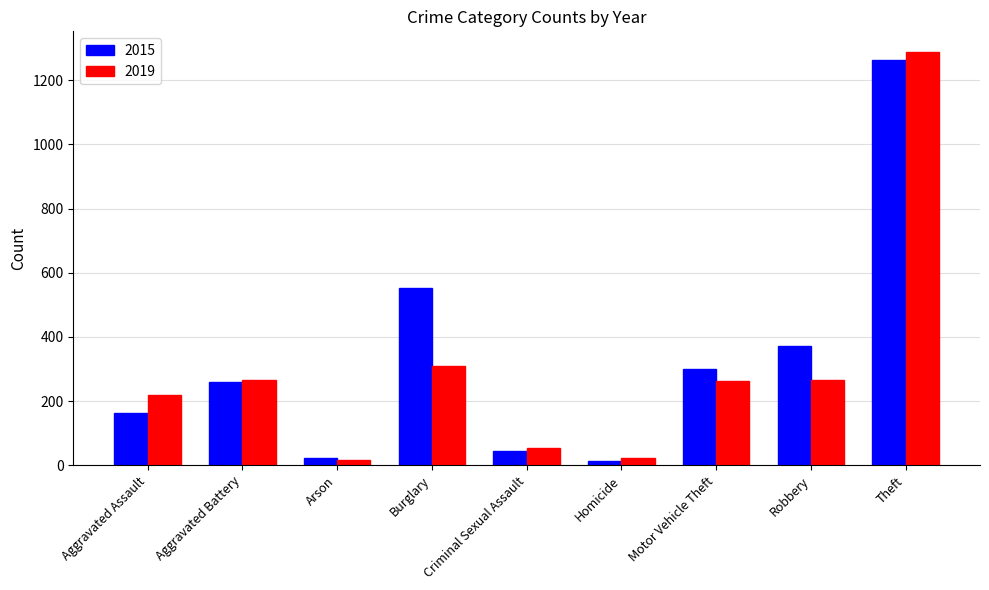

What is the lowest value of the 2015 series?

13